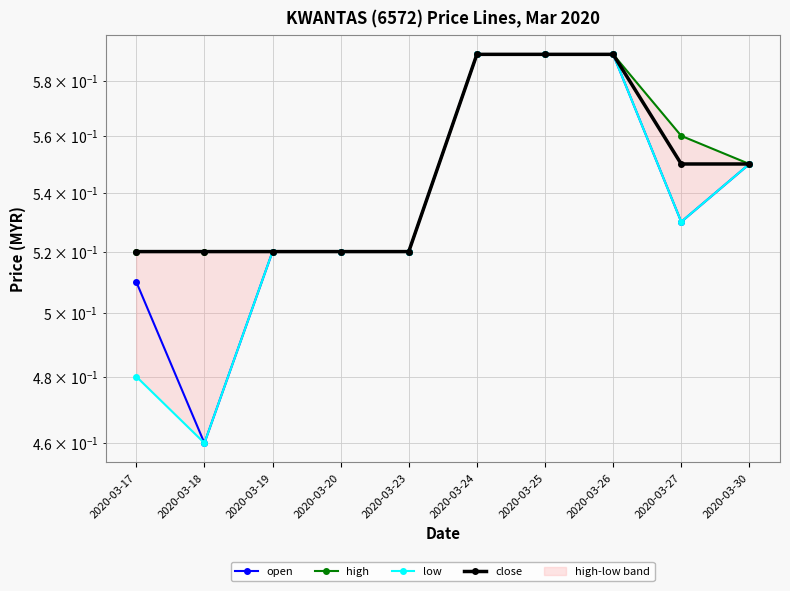

The value of open at 2020-03-24 is 0.6. True or false?

True